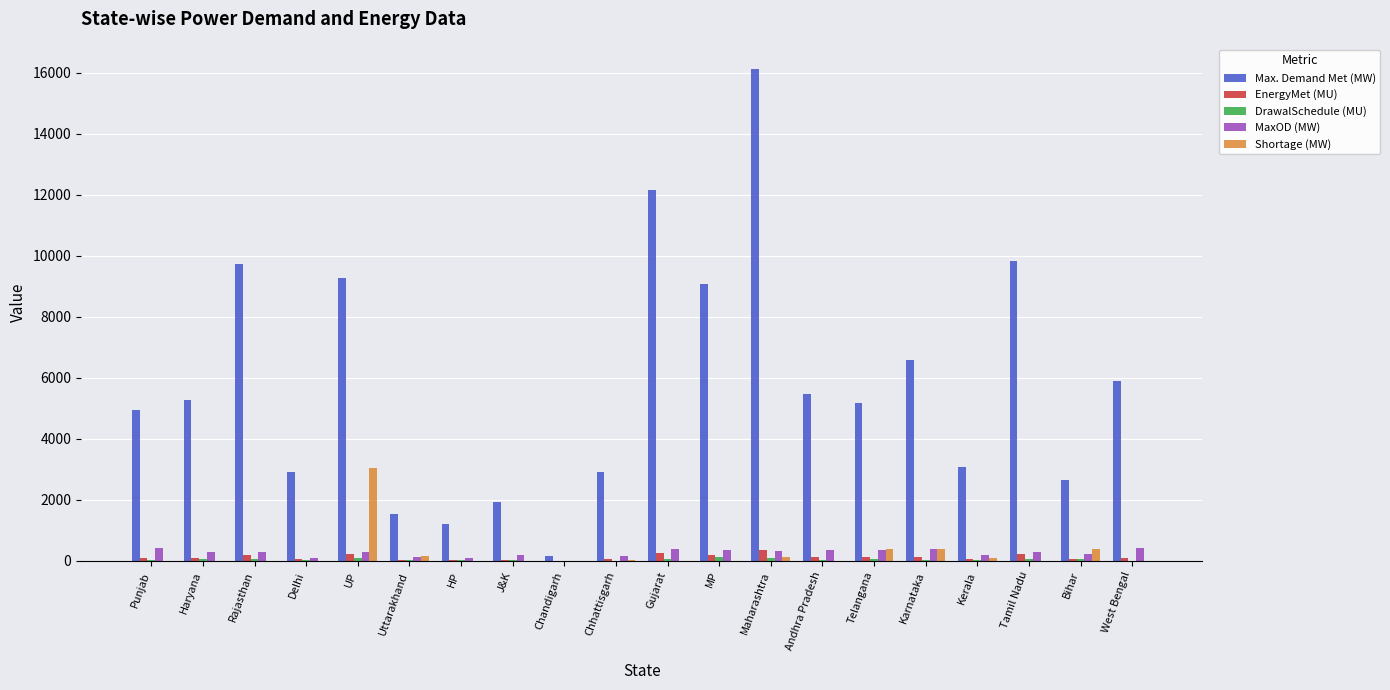

At which category is the sum across all series the highest?

Maharashtra